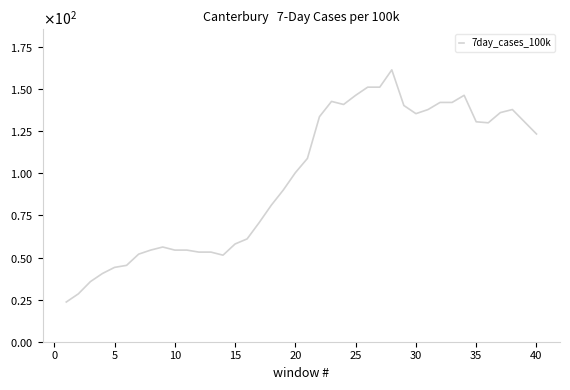

Is this an area chart (filled region under the line)?

No